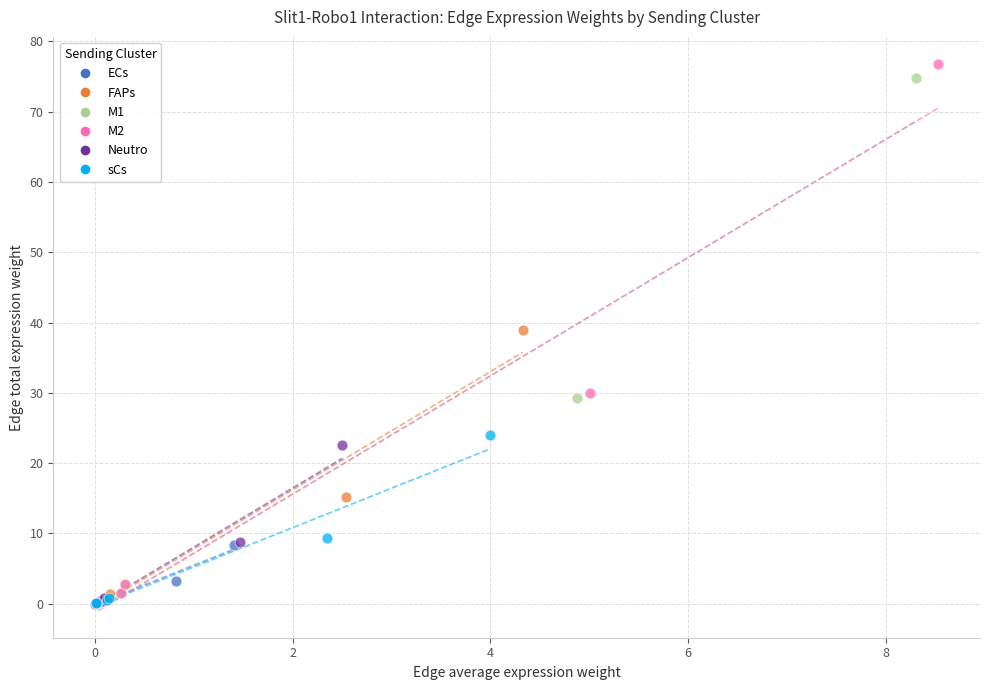

What are all the series names shown in the legend?

ECs, FAPs, M1, M2, Neutro, sCs